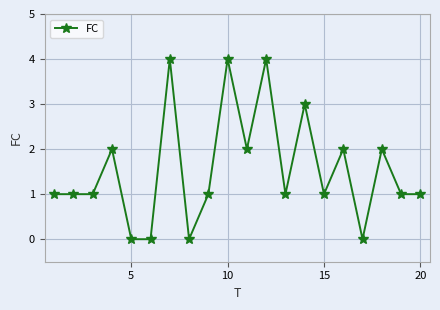

What is the greatest value displayed?

4